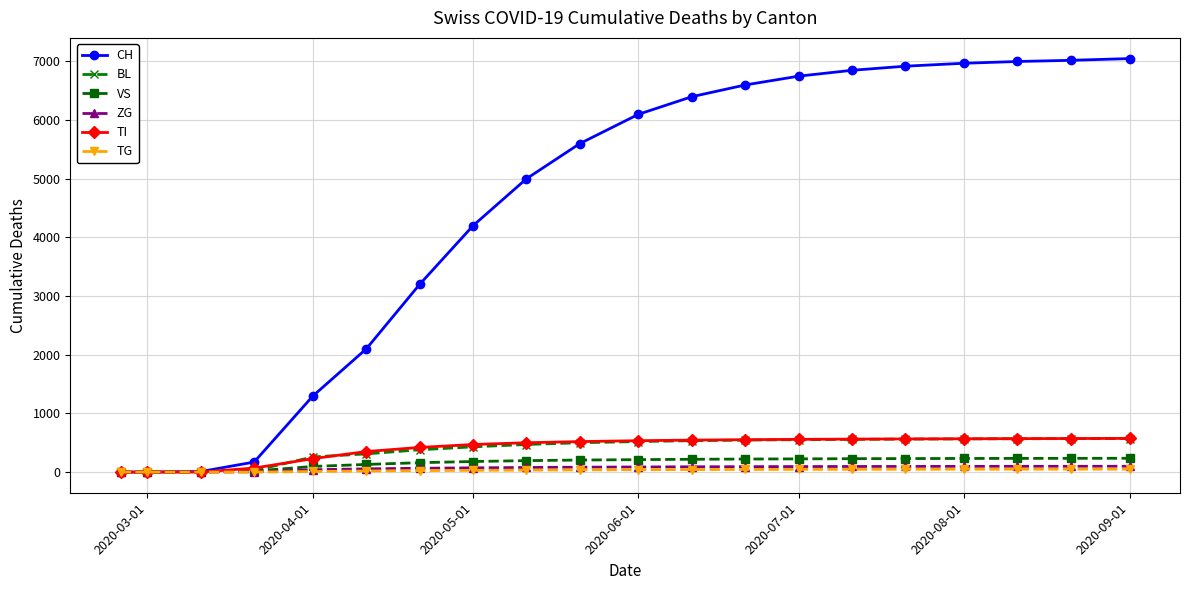

Which series has the largest total across all categories?

CH